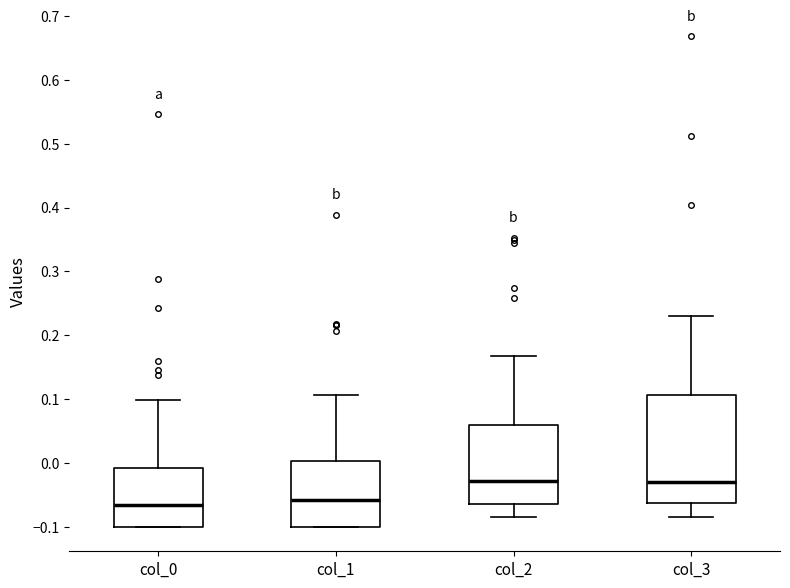

Where is the lower edge of the box for col_1 on the y-axis? The values are not printed on the chart, so give them approximately, as read against the axis.

-0.10